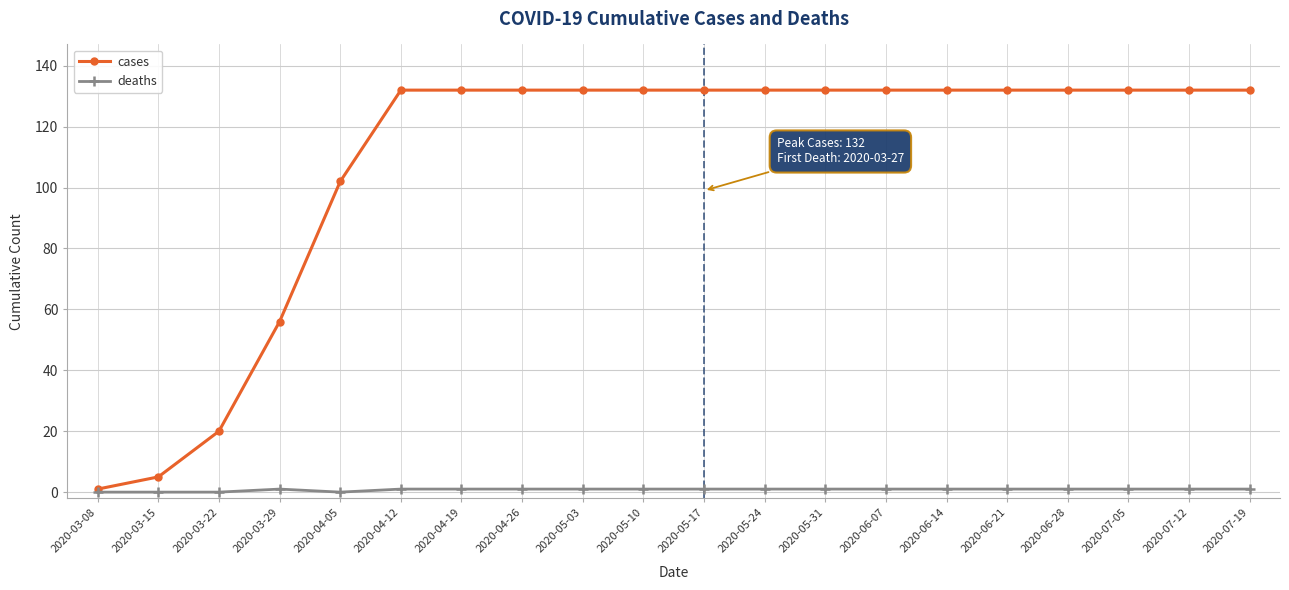

Reading left to right, extract all data points from this chart.

cases: 2020-03-08=1	2020-03-15=5	2020-03-22=20	2020-03-29=56	2020-04-05=102	2020-04-12=132	2020-04-19=132	2020-04-26=132	2020-05-03=132	2020-05-10=132	2020-05-17=132	2020-05-24=132	2020-05-31=132	2020-06-07=132	2020-06-14=132	2020-06-21=132	2020-06-28=132	2020-07-05=132	2020-07-12=132	2020-07-19=132
deaths: 2020-03-08=0	2020-03-15=0	2020-03-22=0	2020-03-29=1	2020-04-05=0	2020-04-12=1	2020-04-19=1	2020-04-26=1	2020-05-03=1	2020-05-10=1	2020-05-17=1	2020-05-24=1	2020-05-31=1	2020-06-07=1	2020-06-14=1	2020-06-21=1	2020-06-28=1	2020-07-05=1	2020-07-12=1	2020-07-19=1